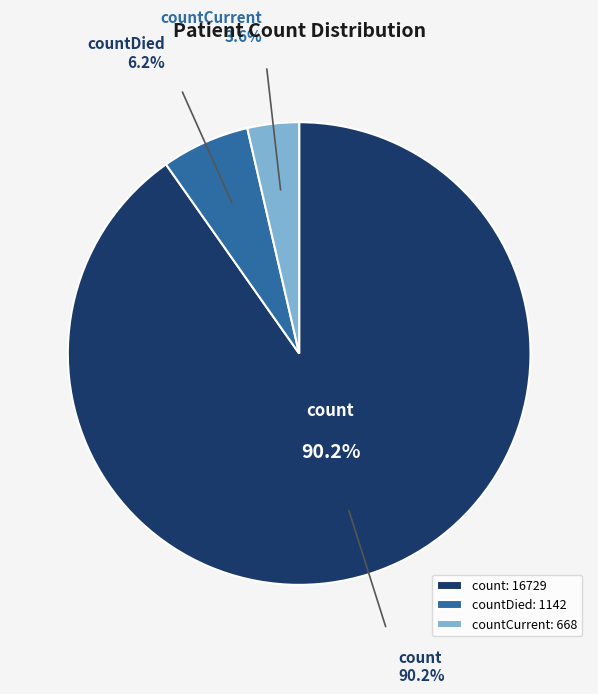

To the nearest percent, what percentage of the pie is countDied?

6%